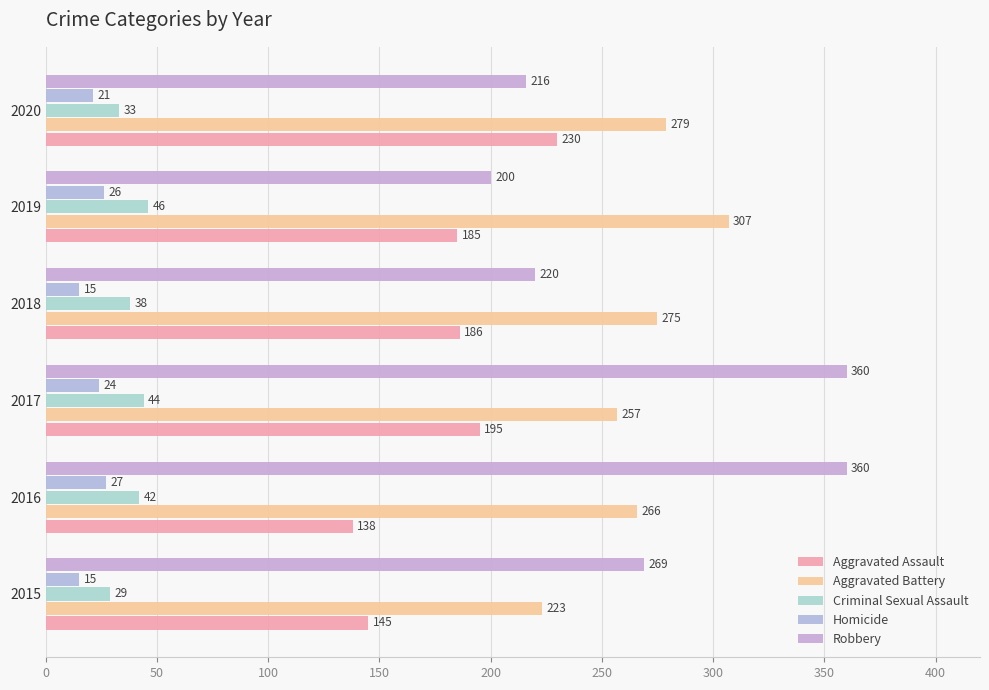

How many values in the Aggravated Assault series are below 186?

3